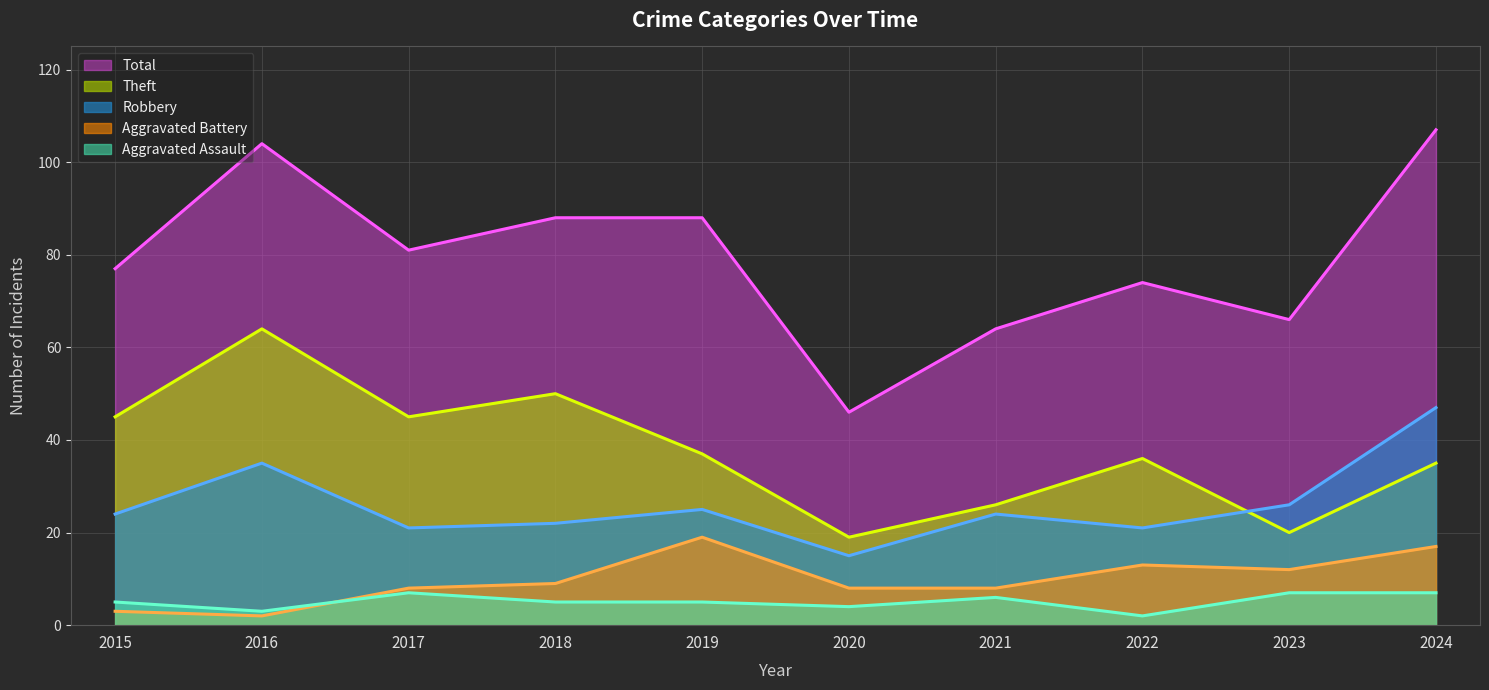

Is it true that Aggravated Assault equals 7 at 2024?

True